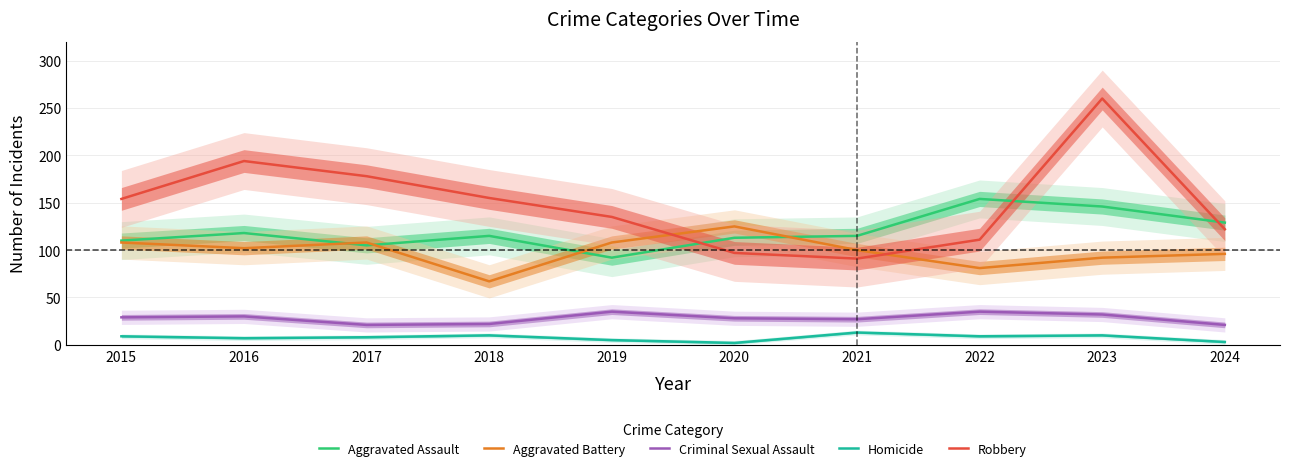

Reading right to left, list all the values displayed in this chart.

Aggravated Assault: 2024=129	2023=146	2022=154	2021=115	2020=113	2019=92	2018=115	2017=105	2016=118	2015=110
Aggravated Battery: 2024=96	2023=92	2022=81	2021=100	2020=125	2019=108	2018=67	2017=108	2016=102	2015=108
Criminal Sexual Assault: 2024=21	2023=32	2022=35	2021=27	2020=28	2019=35	2018=22	2017=21	2016=30	2015=29
Homicide: 2024=3	2023=10	2022=9	2021=13	2020=2	2019=5	2018=10	2017=8	2016=7	2015=9
Robbery: 2024=122	2023=260	2022=111	2021=91	2020=97	2019=135	2018=155	2017=178	2016=194	2015=154